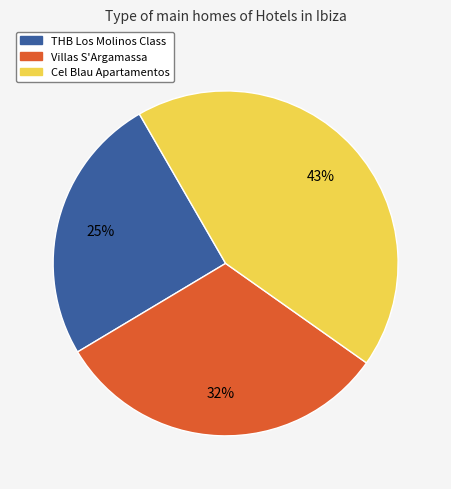

Does any single category account for the majority?

No